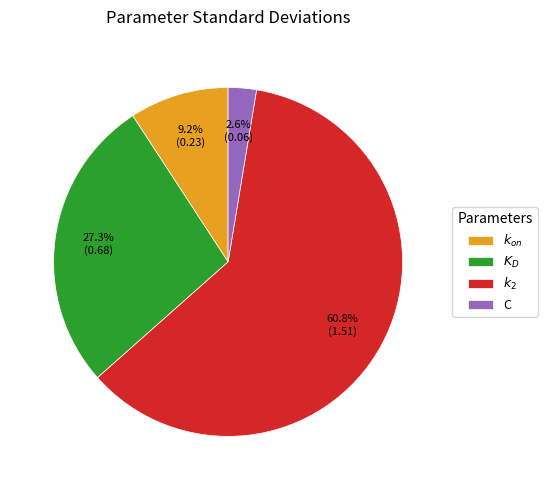

To the nearest percent, what portion does $k_2$ represent?

61%